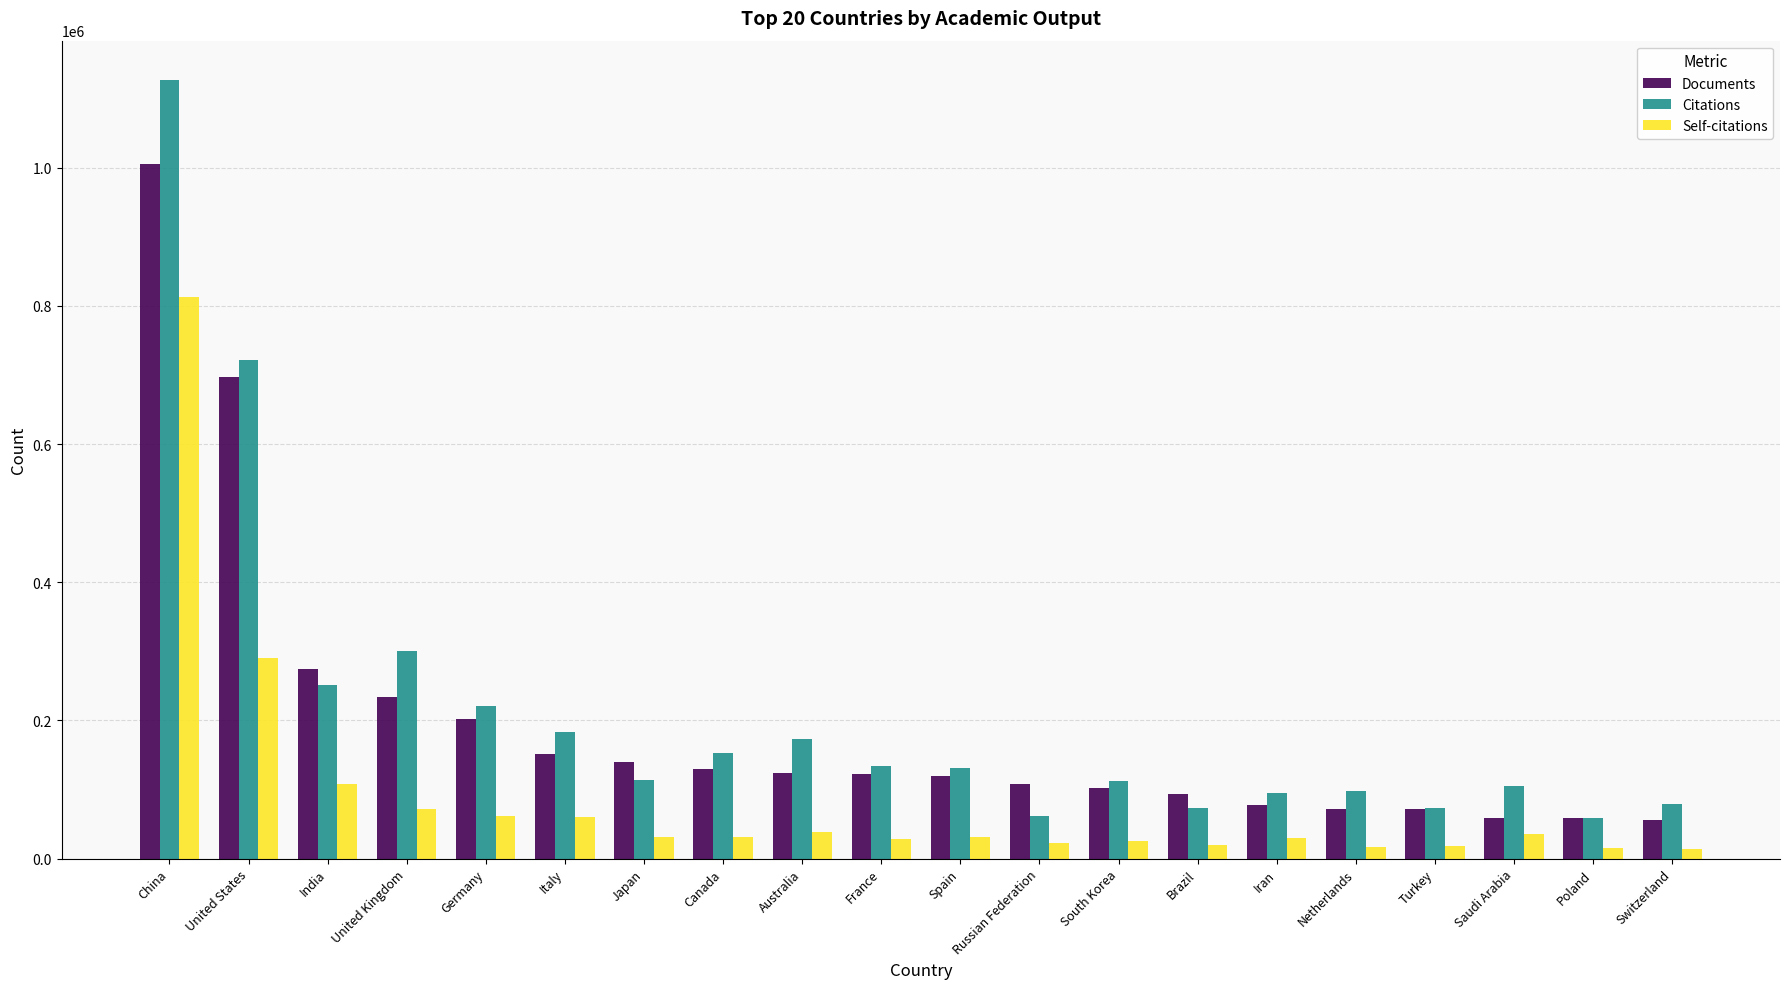

What is the approximate value of Citations at China?

1127536